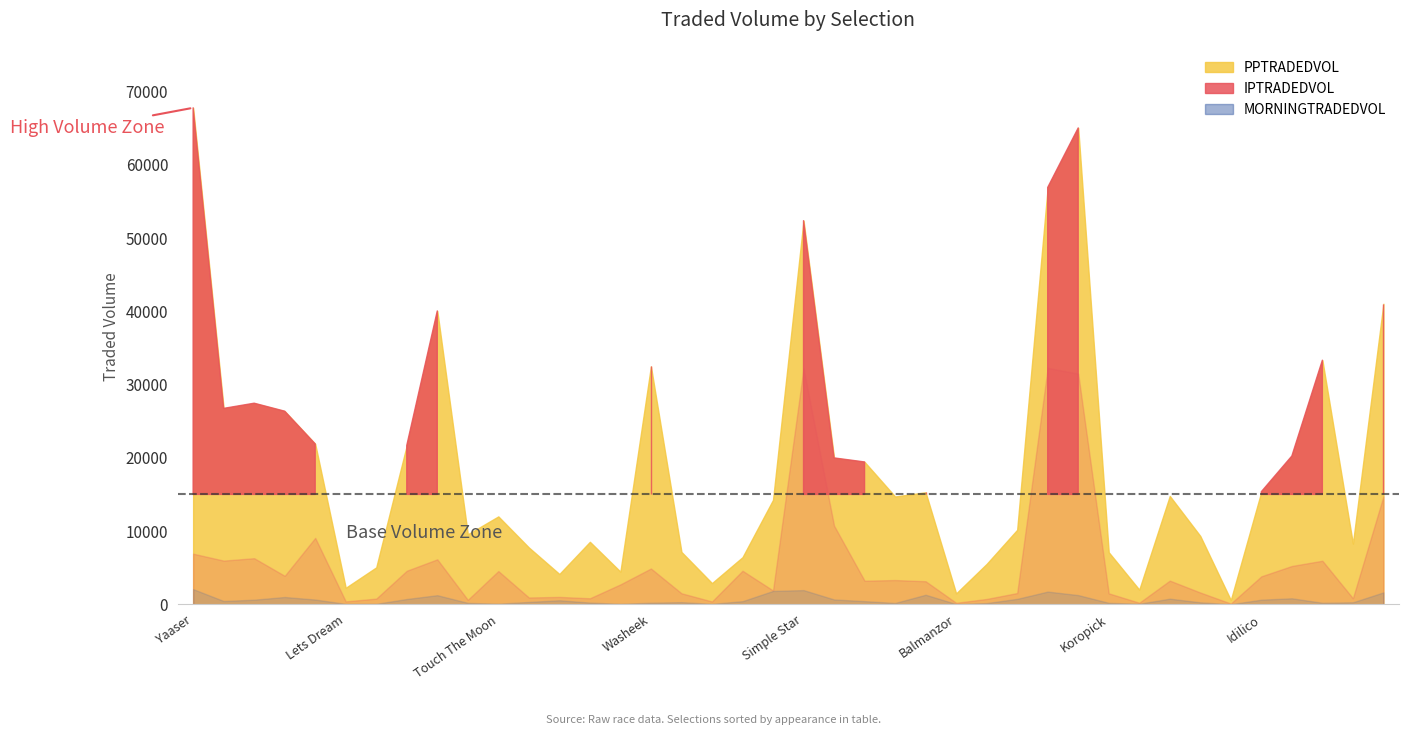

List the labels in order of PPTRADEDVOL value, largest first.

Yaaser, Judgment Call, Cover Point, Simple Star, Mr Fayez, Nariko, Sphinx Of Naxos, Washeek, First Officer, Jamih, Age Of Time, Freak Out, Under Curfew, Billy Roberts, Monsieur Fudge, Kingori, Idilico, Whitefeathersfall, Us Navy Jack, Milltown Lily, Heritage House, Touch The Moon, Muatadel, Secret Road, Lost In Music, Distinguished Lady, Dandy Dinmont, Riversway, Kaaress, Koropick, Cant Stop Now, Ahamoment, Papagei, Cap Francais, Point Of Woods, Briery Boy, Lets Dream, Lezardrieux, Balmanzor, Willow Baby